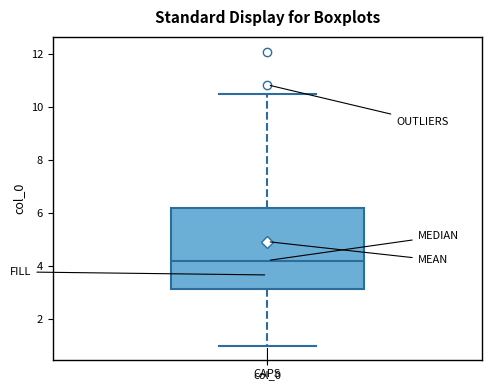

Where does the lower whisker of the box for col_0 end on the y-axis? The values are not printed on the chart, so give them approximately, as read against the axis.

1.0